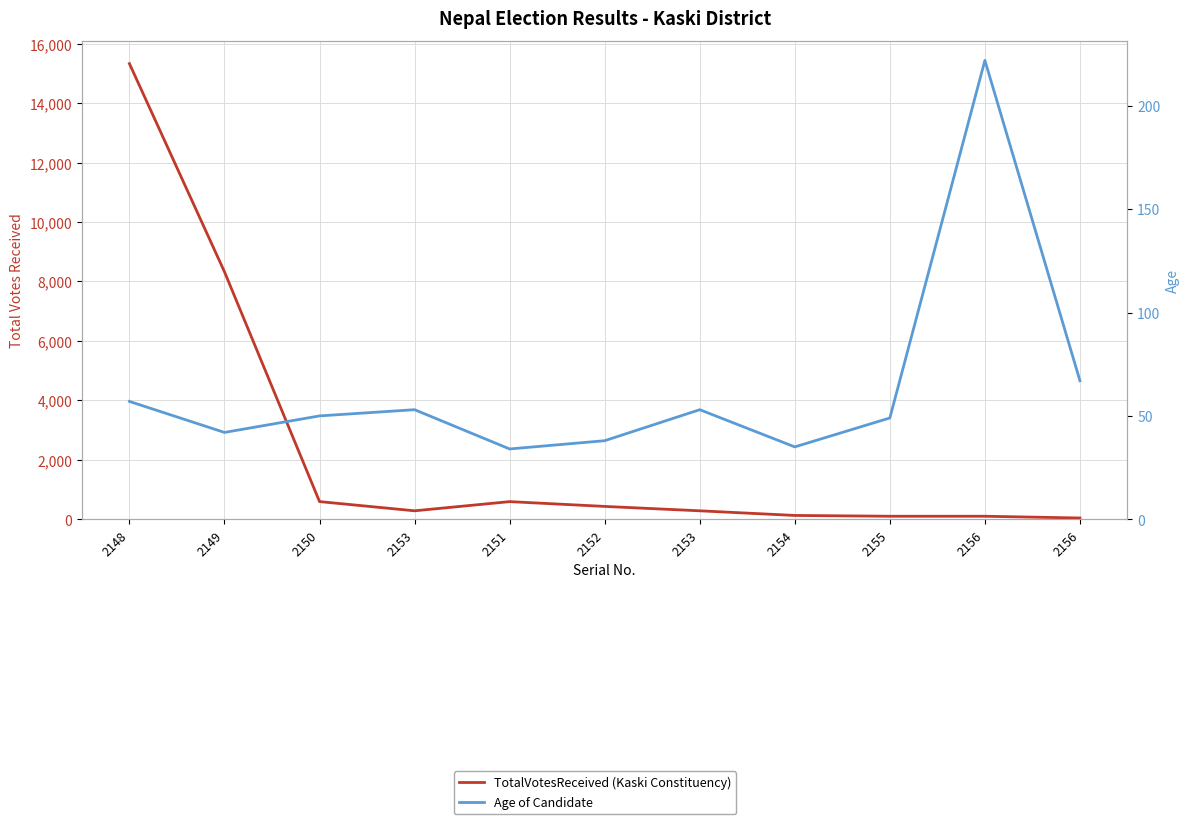

What is the label of the 9th point from the left?

2155